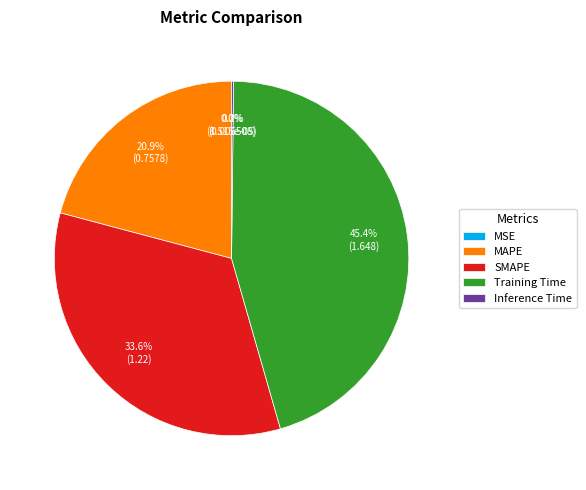

Does any single category account for the majority?

No